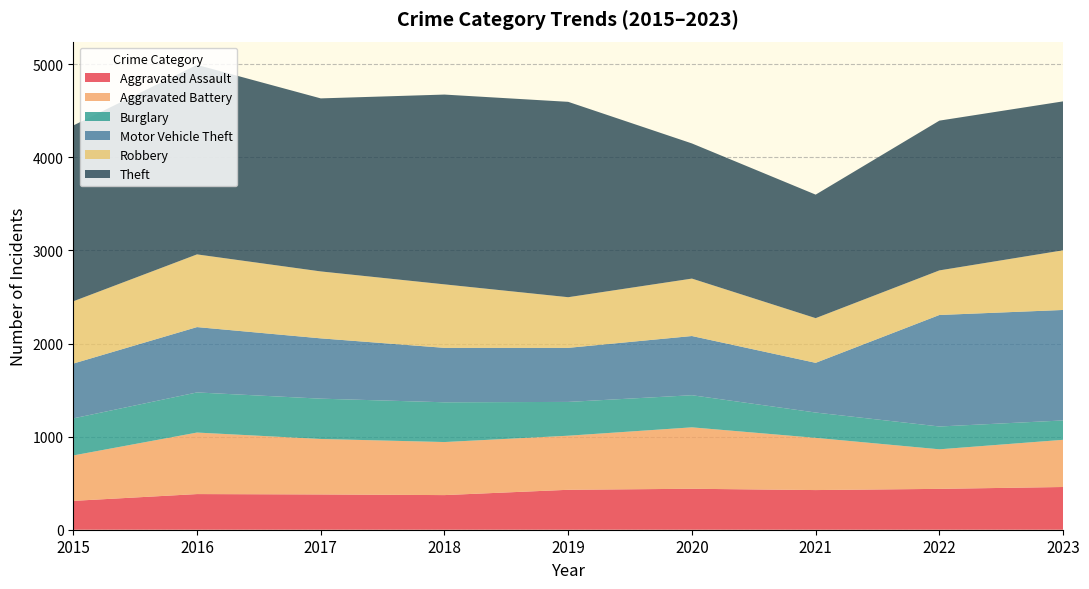

What are all the series names shown in the legend?

Aggravated Assault, Aggravated Battery, Burglary, Motor Vehicle Theft, Robbery, Theft